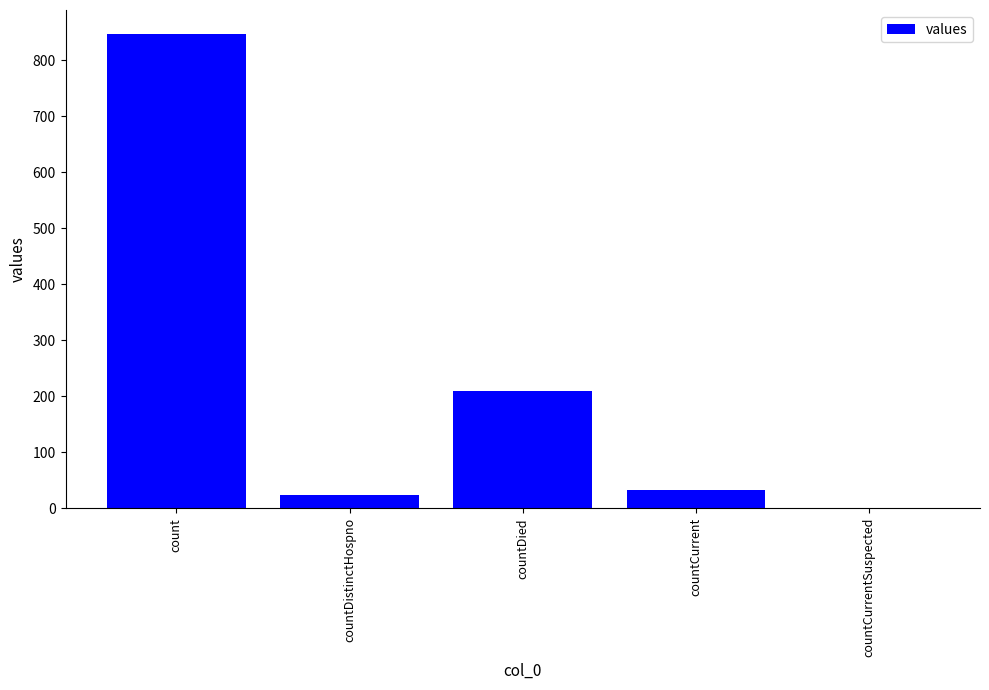

Reading right to left, transcribe all the data shown in this chart.

countCurrentSuspected=0	countCurrent=33	countDied=210	countDistinctHospno=23	count=847